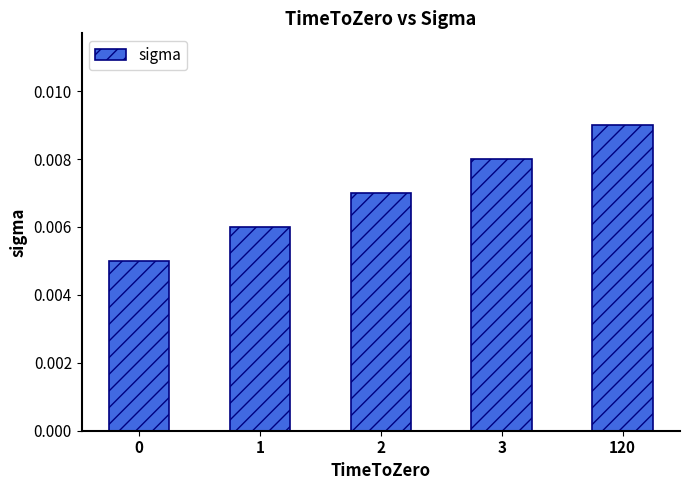

Which has a higher value, 0 or 120?

120